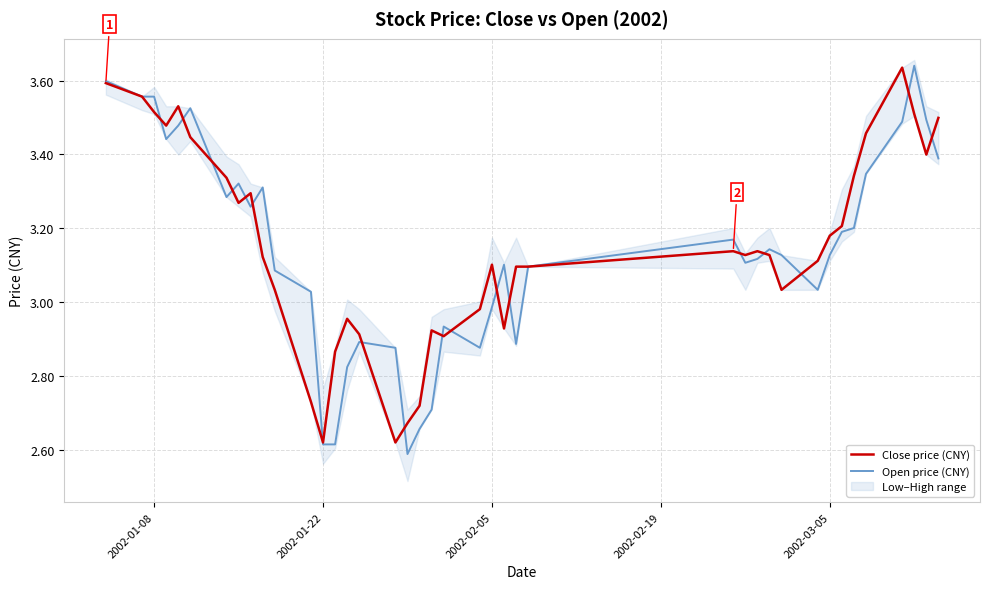

Which series has the widest spread of values?

Open price (CNY)